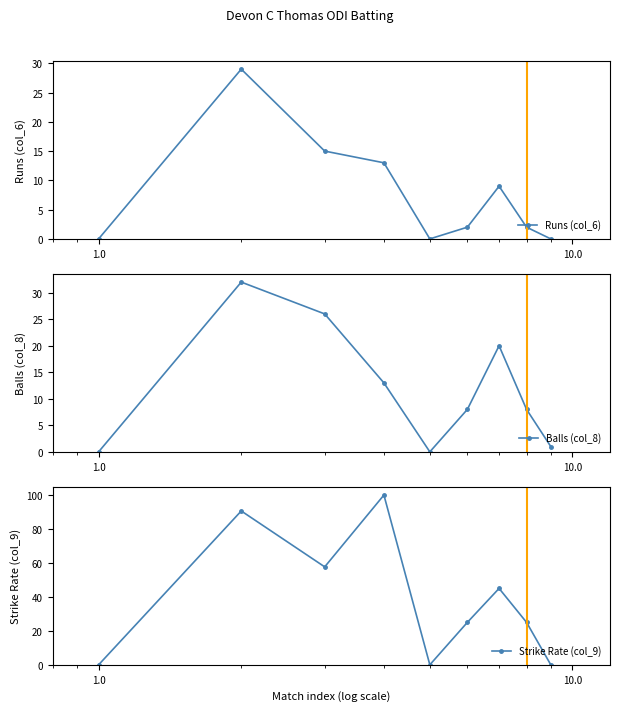

True or false: Balls (col_8) and Runs (col_6) cross at least once.

False